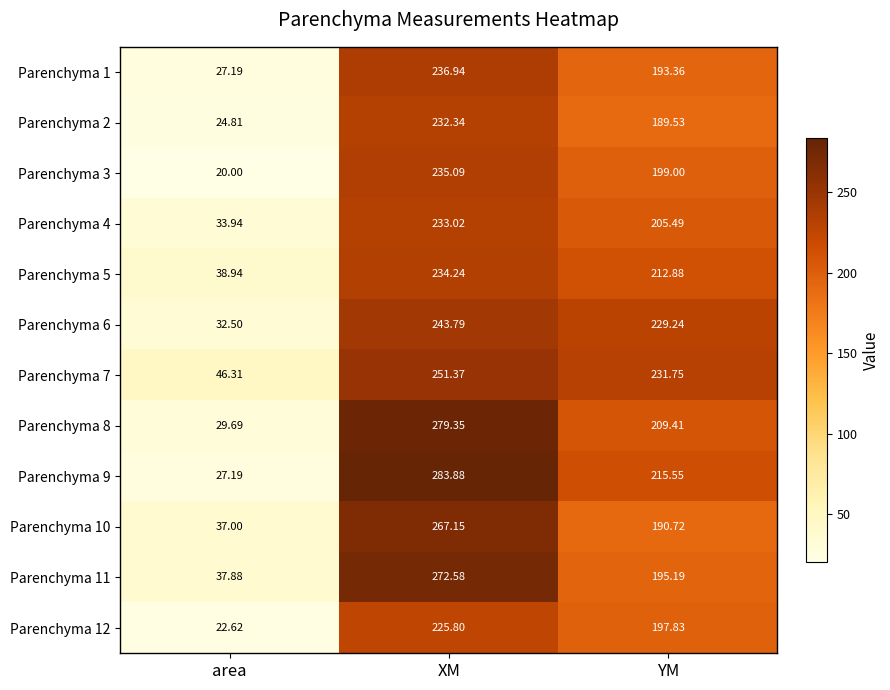

How many data points in Parenchyma 9 are above 215?

2